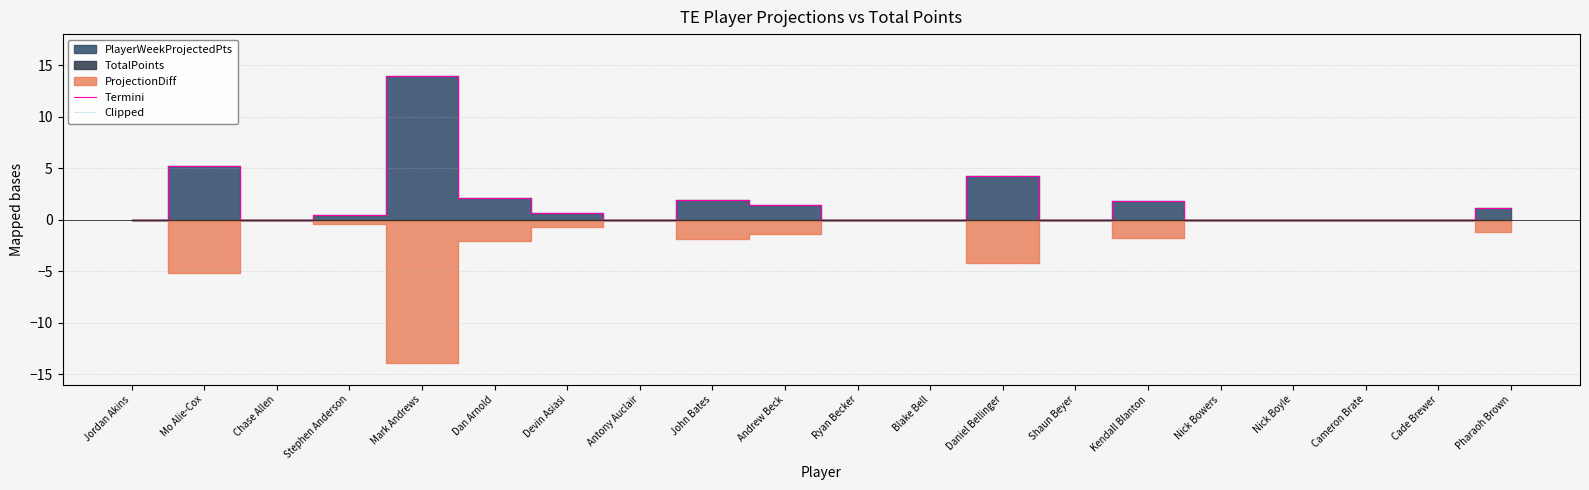

Which series has the largest range (max minus min)?

Termini